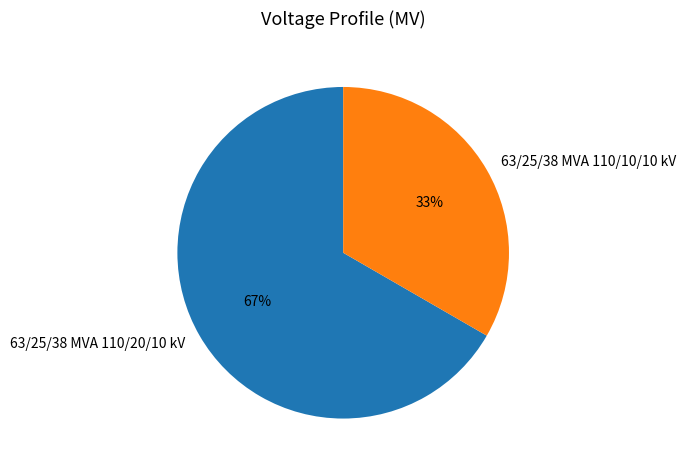

The 63/25/38 MVA 110/20/10 kV slice represents 67% of the pie. True or false?

True